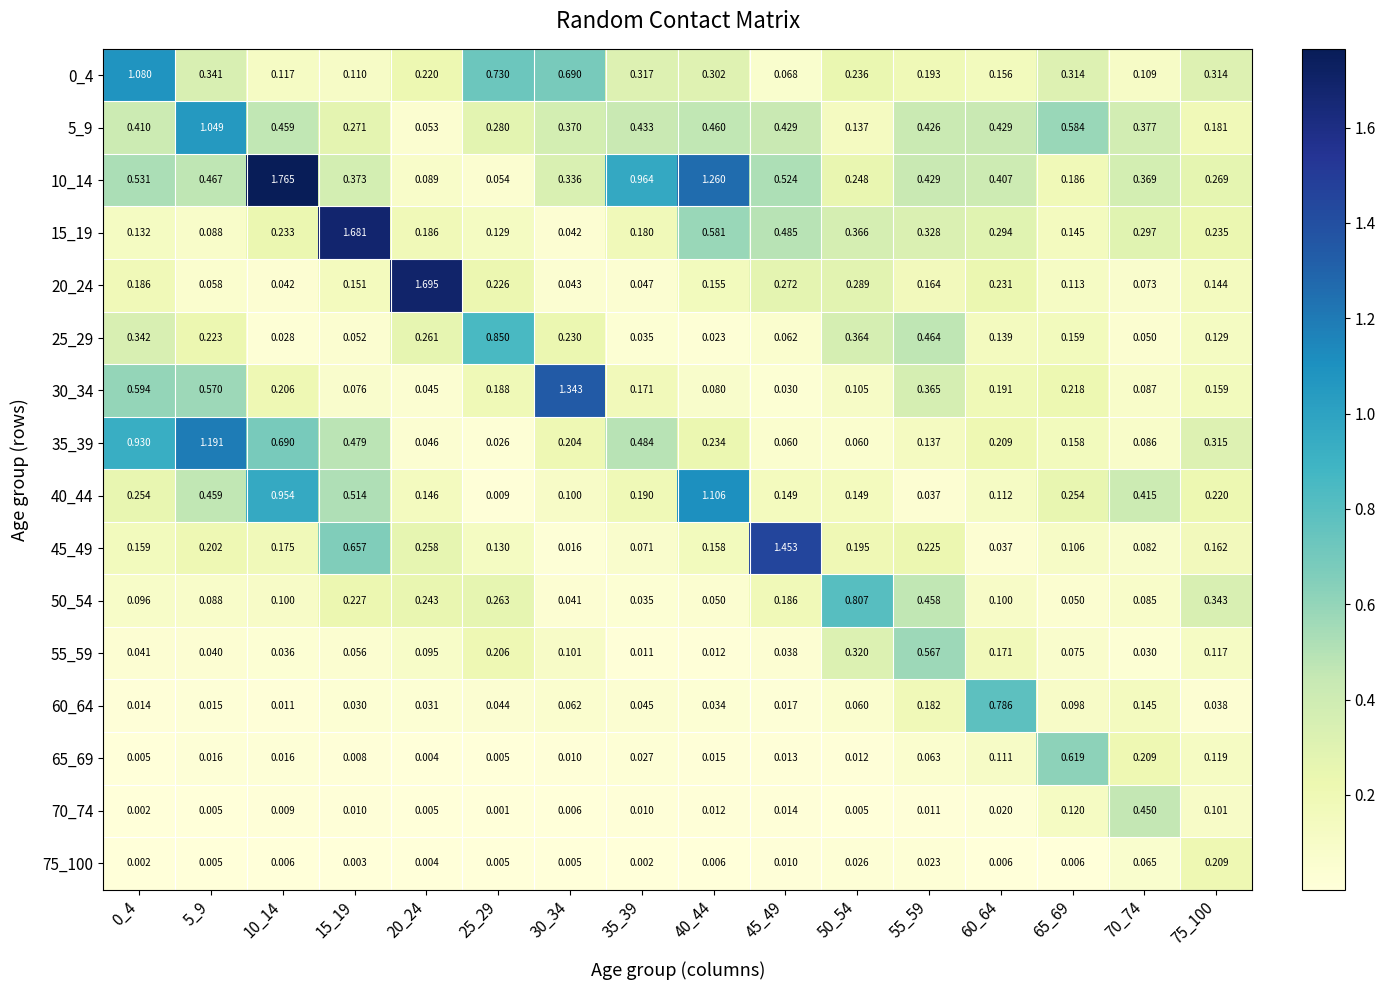

Is the value of 75_100 at 60_64 greater than the value of 20_24 at 25_29?

No